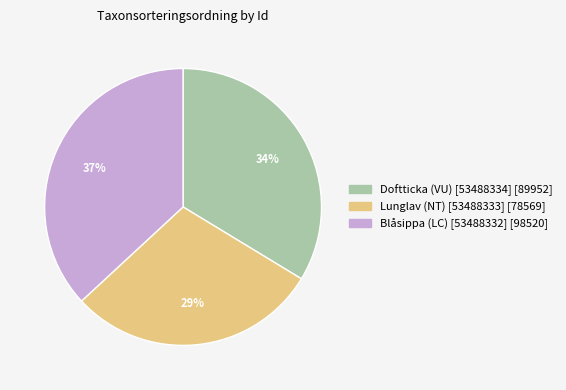

What percentage is the Doftticka (VU) [53488334] slice, to the nearest percent?

34%